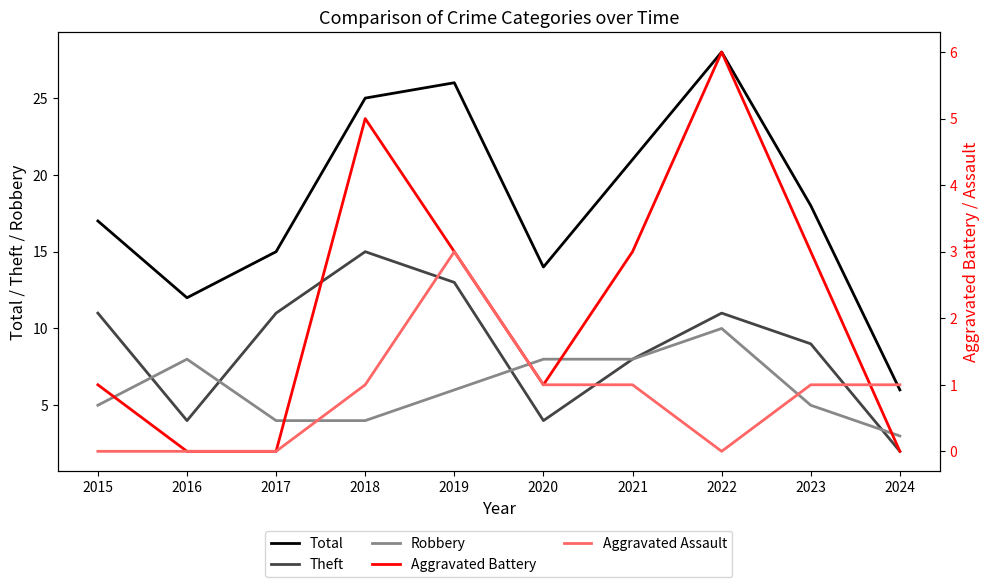

At which label is Total closest to 17?

2015